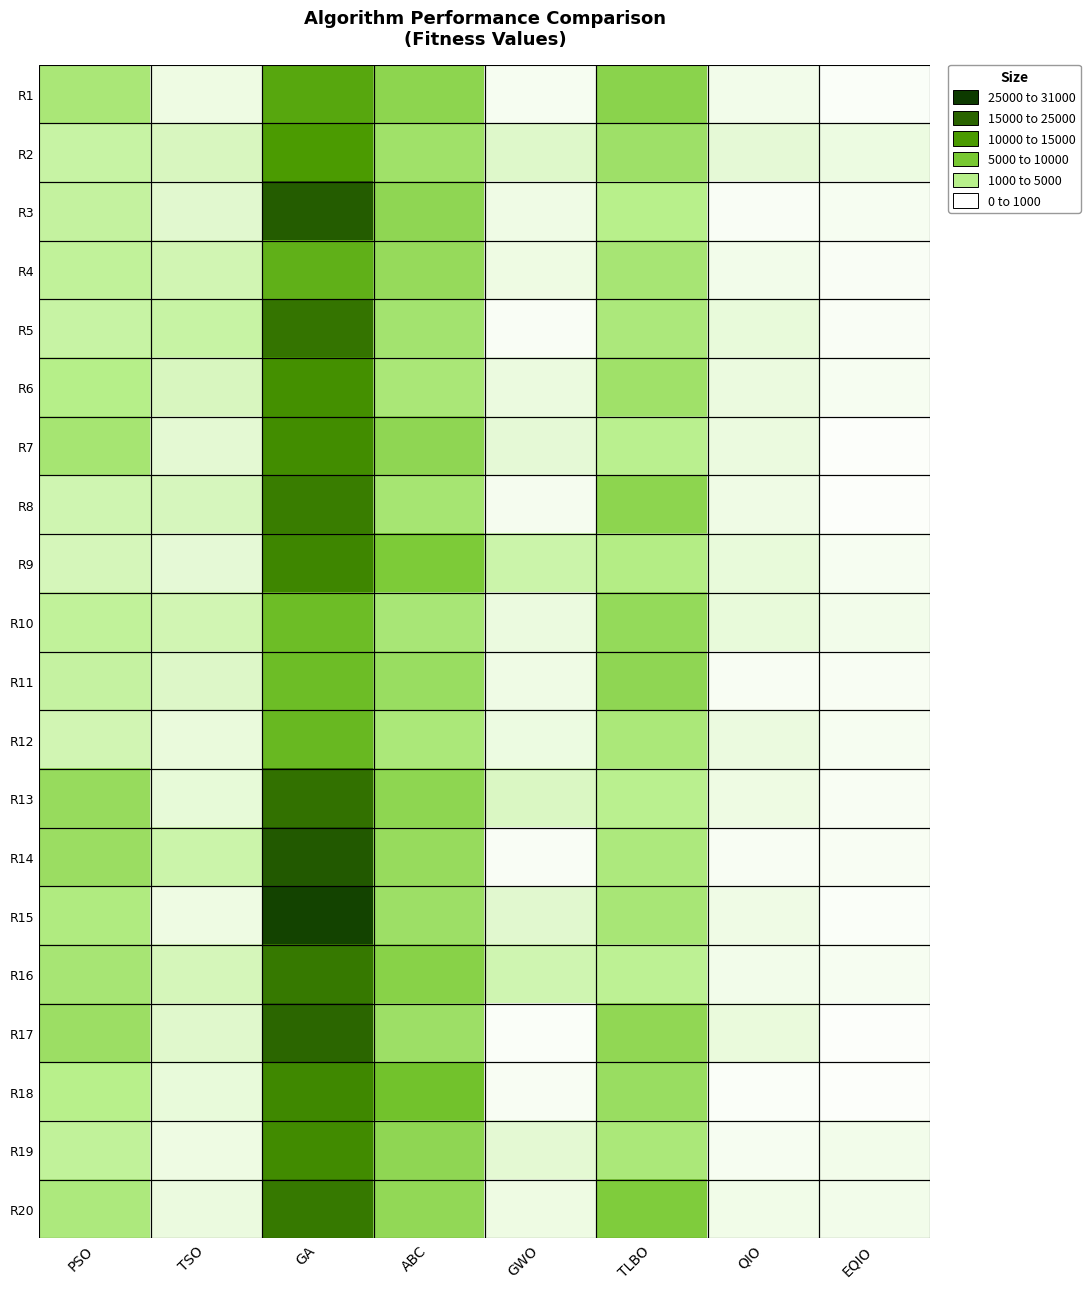

What is the smallest value displayed?

244.6